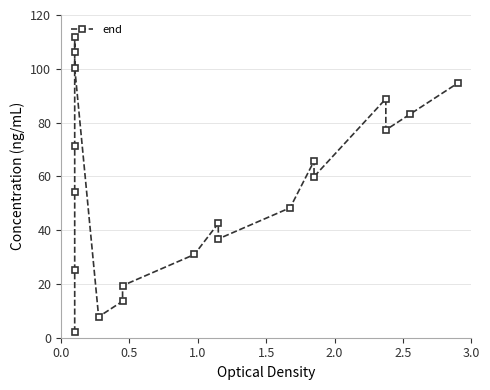

What is the ratio of the value at 2.0 to the value at 1.5?

1.6